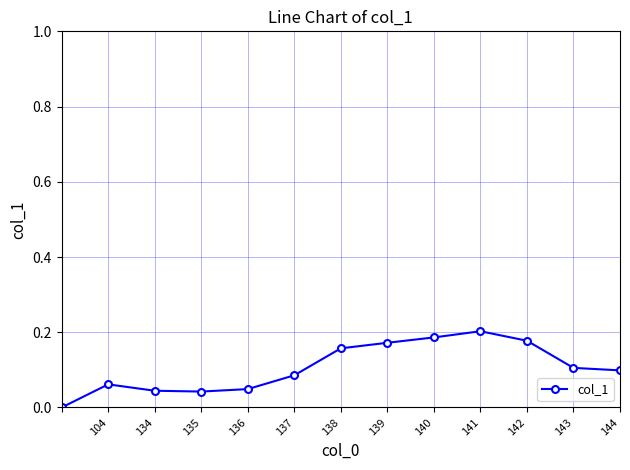

What is the sum of all values?

1.4